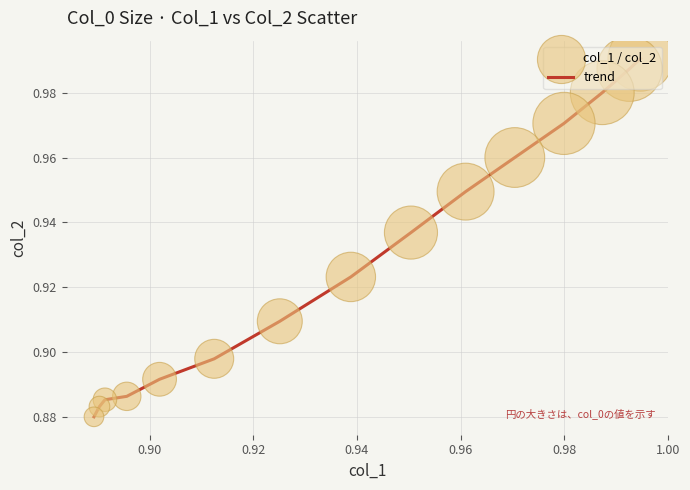

Is this an area chart (filled region under the line)?

No